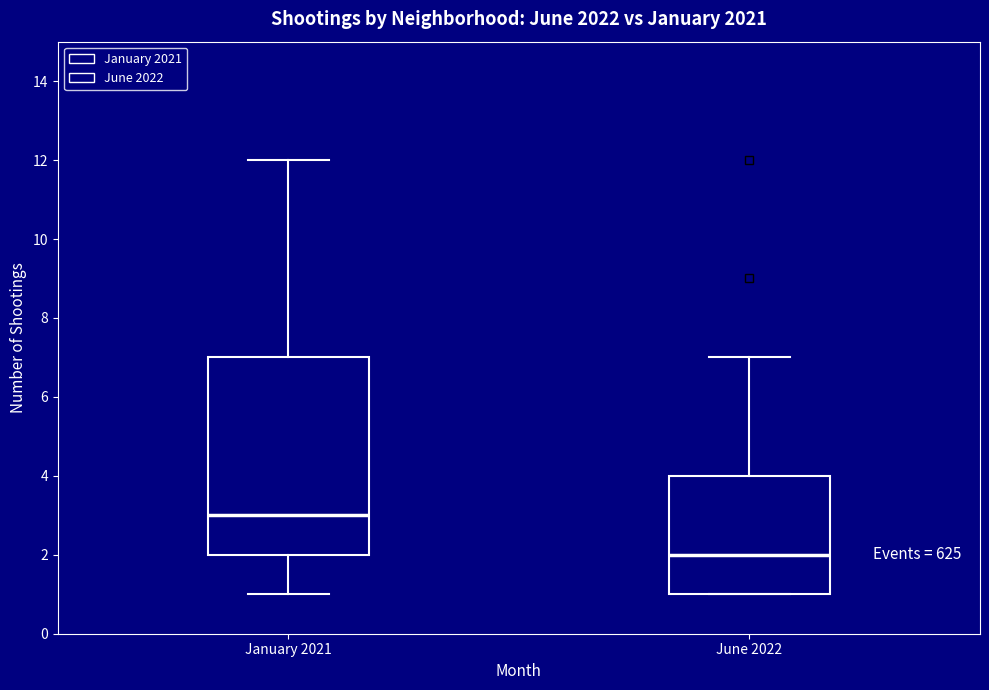

Reading left to right, read every box against the y-axis: the position of its median line, the range the box covers, and the ends of its whiskers. The values are not printed on the chart, so give them approximately, as read against the axis.

January 2021: median 3, box 2 to 7, whiskers 1 to 12
June 2022: median 2, box 1 to 4, whiskers 1 to 7